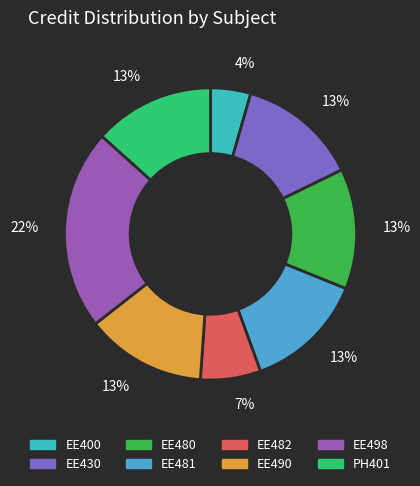

Does any single category account for the majority?

No